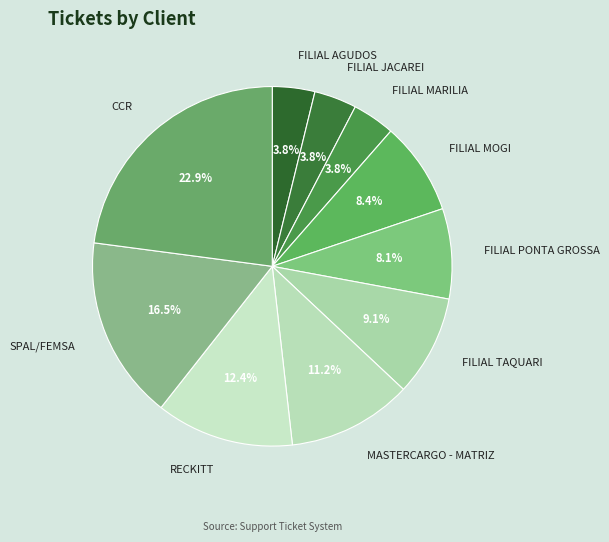

What is the ratio of the value at FILIAL JACAREI to the value at FILIAL PONTA GROSSA?

0.5